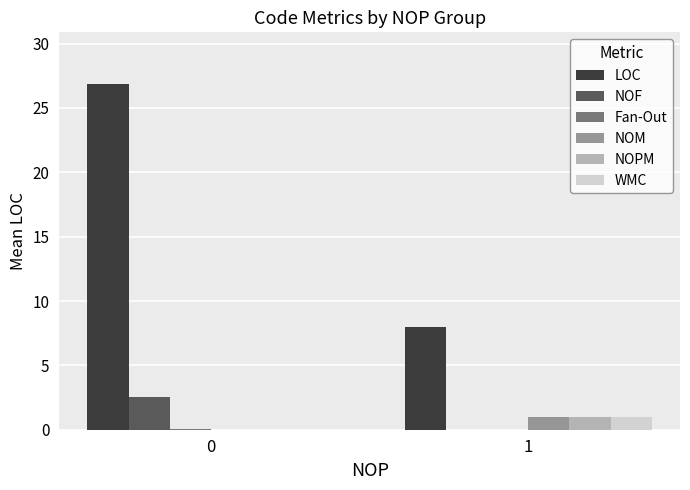

How many data points does each series have?

2